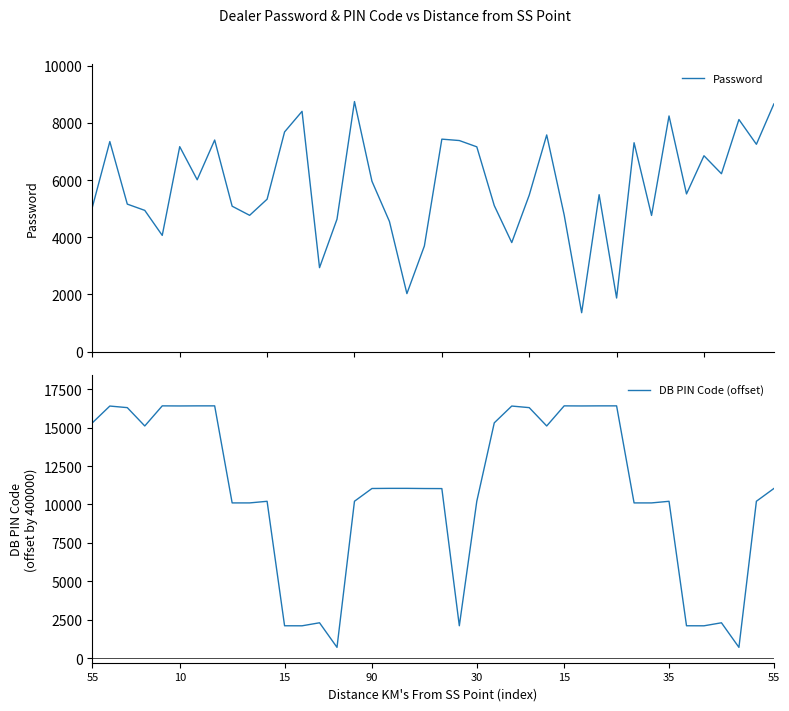

What is the maximum value shown in the chart?

16416